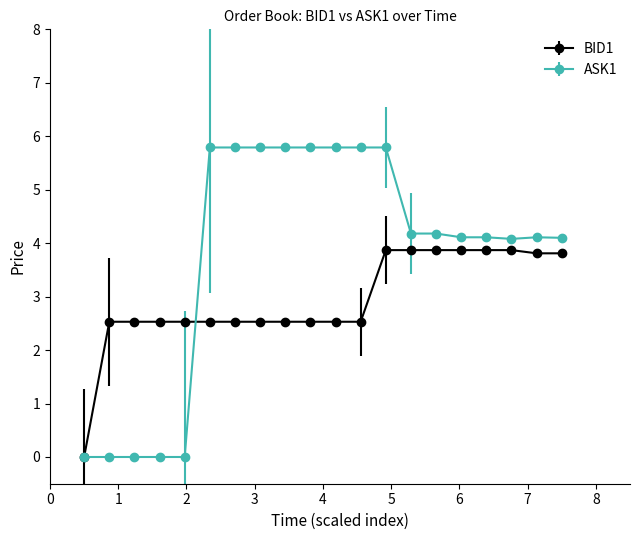

Which series has the largest total across all categories?

ASK1